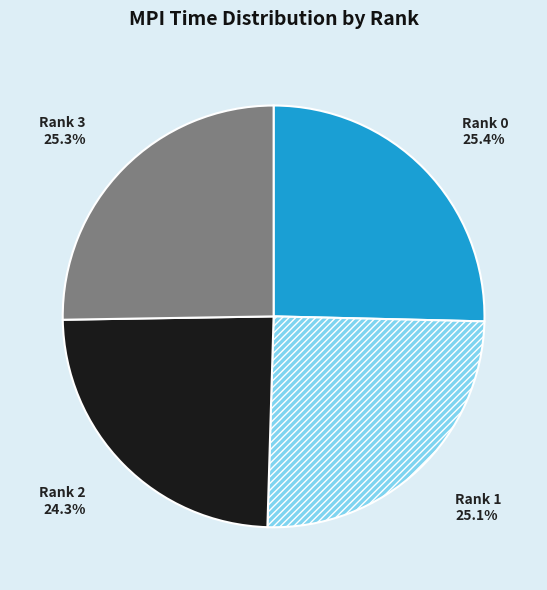

Count the number of slices in the pie.

4